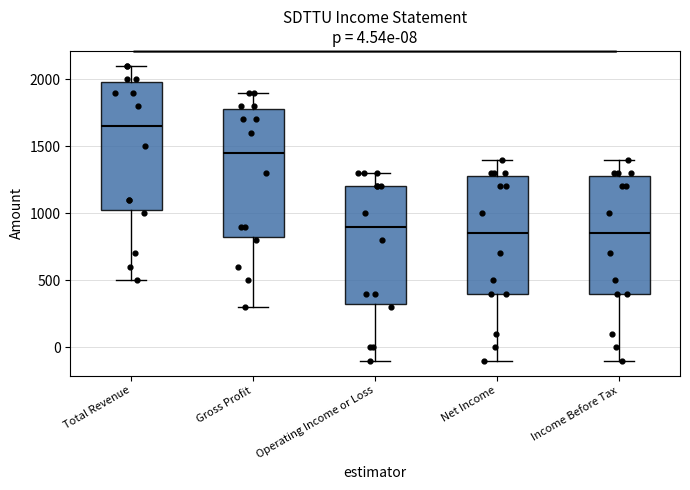

Reading left to right, transcribe this box plot: for each box, give where its median line is, the range the box spans, and where its two whiskers end, as read against the y-axis. The values are not printed on the chart, so give them approximately, as read against the axis.

Total Revenue: median 1650, box 1050 to 2000, whiskers 500 to 2100
Gross Profit: median 1450, box 850 to 1800, whiskers 300 to 1900
Operating Income or Loss: median 900, box 350 to 1200, whiskers -100 to 1300
Net Income: median 850, box 400 to 1300, whiskers -100 to 1400
Income Before Tax: median 850, box 400 to 1300, whiskers -100 to 1400